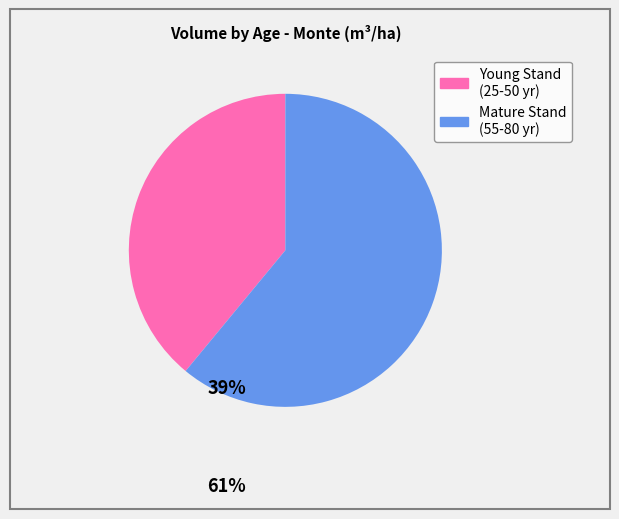

How many segments does this pie chart have?

2